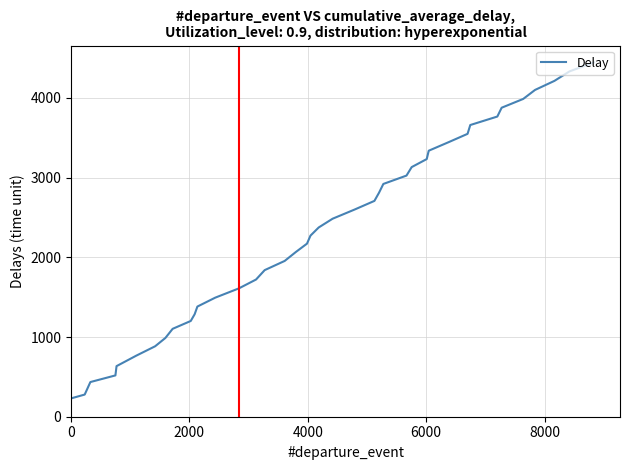

What is the difference between the maximum and minimum values?

4214.9